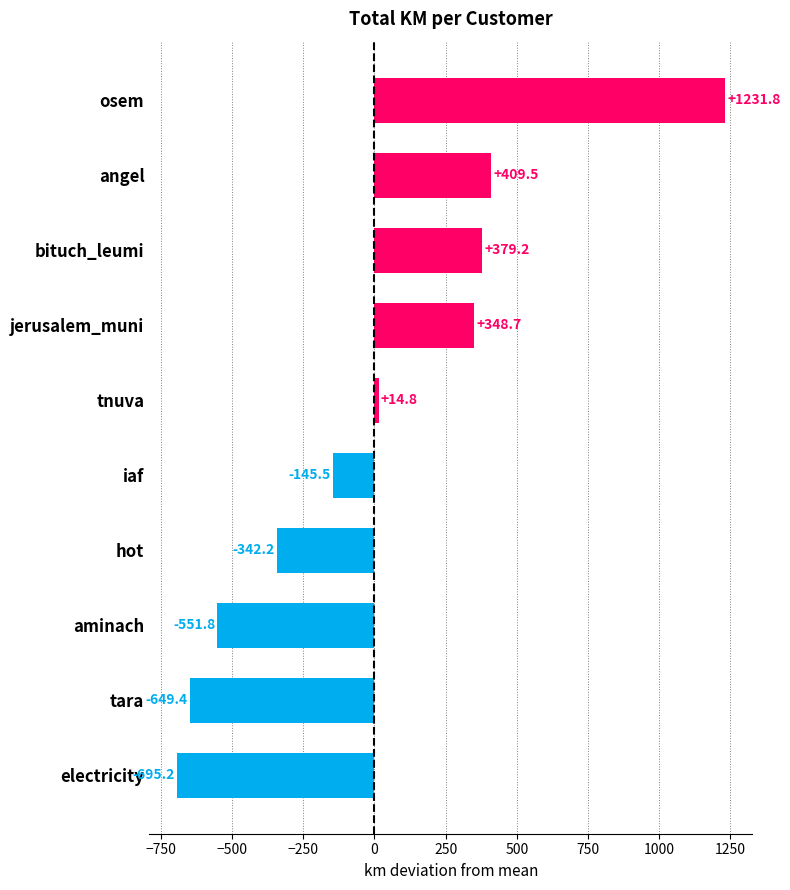

What is the average value?

0.0